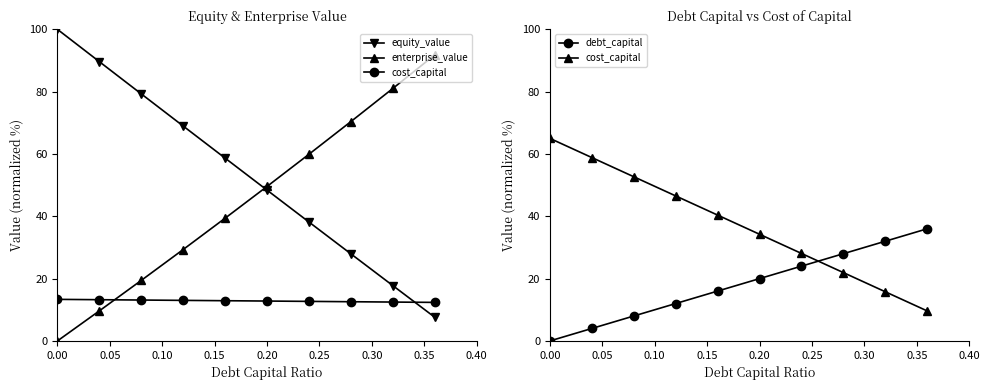

How many lines are shown in the chart?

4